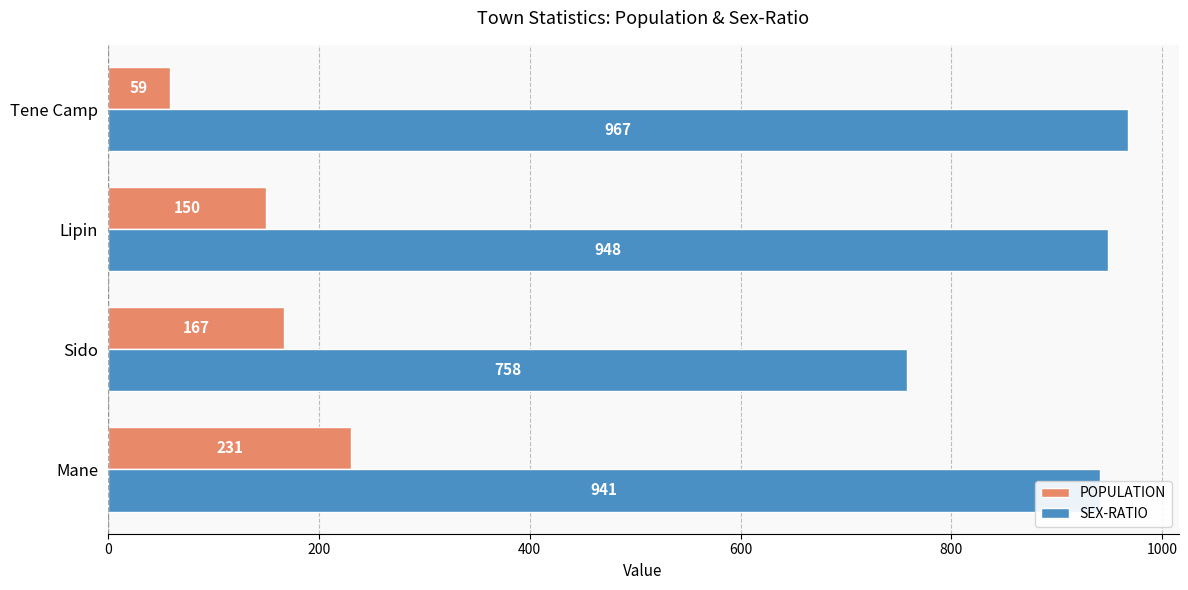

What is the lowest value of the POPULATION series?

59